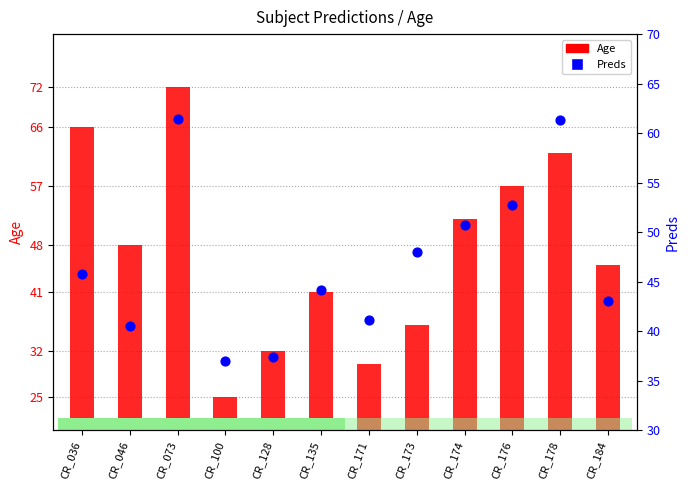

Which series has the widest spread of Y values?

Age